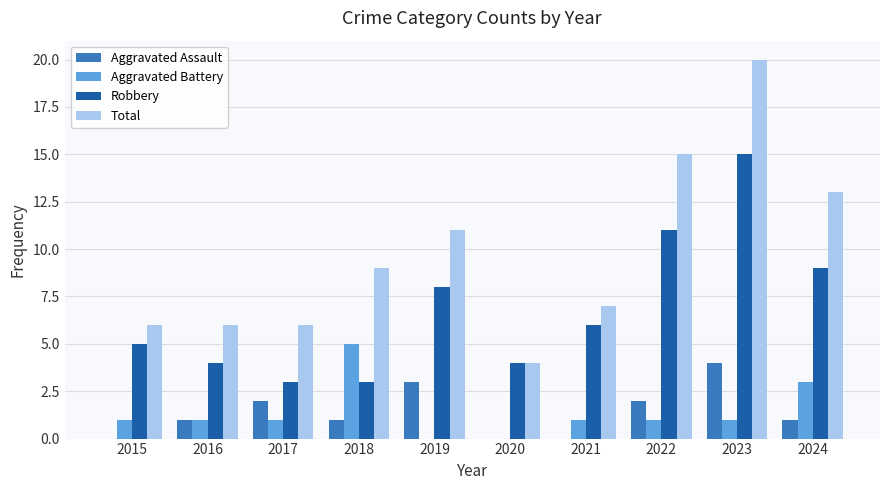

Does the chart contain stacked bars?

No